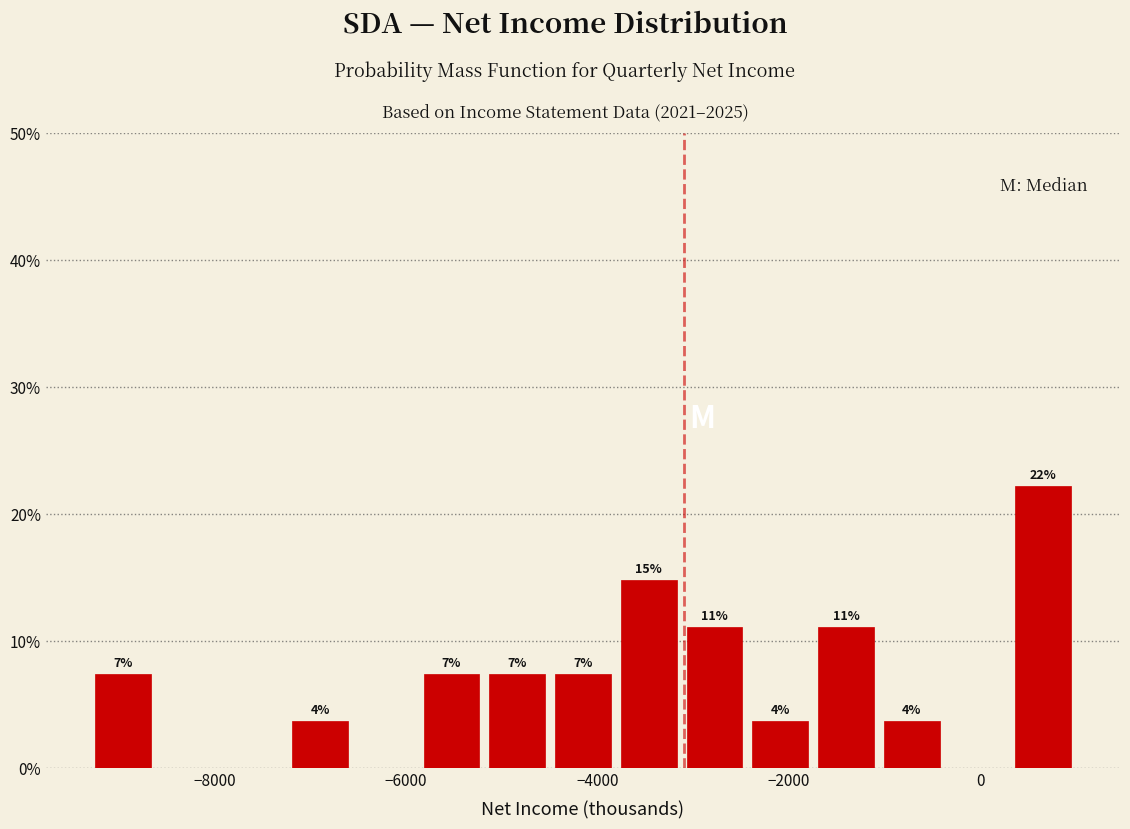

Read against the x-axis, roughly where is the centre of the tallest bar?

600